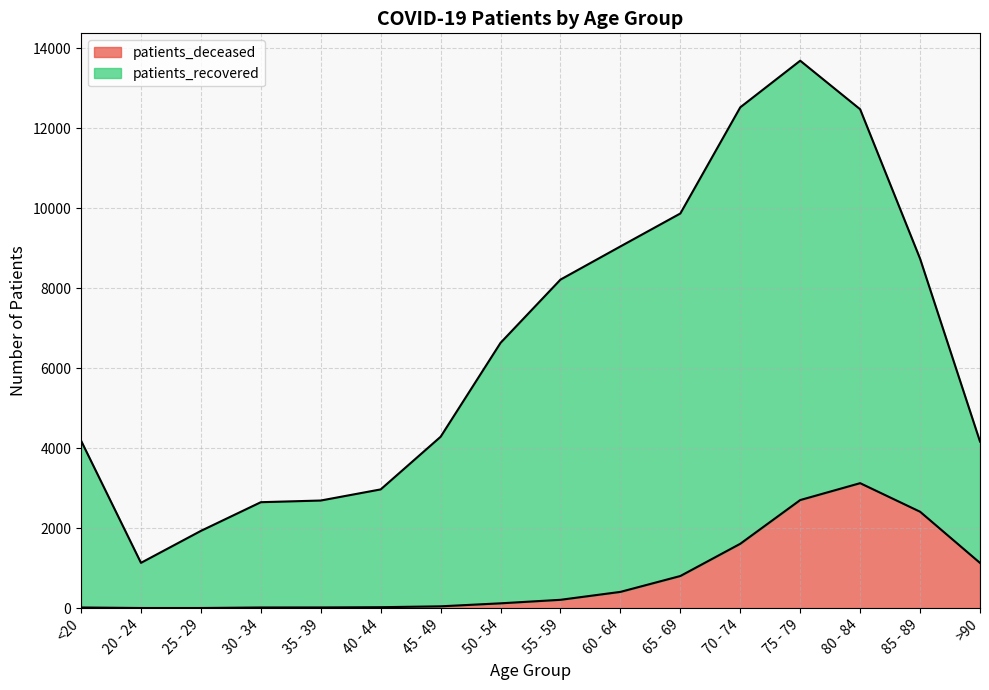

How many lines are shown in the chart?

2